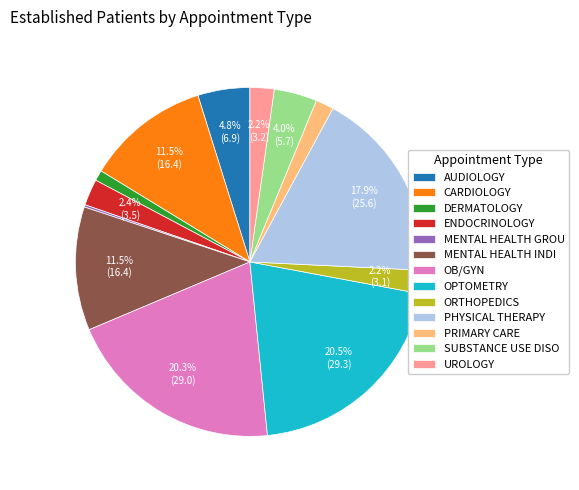

The PHYSICAL THERAPY slice represents 23% of the pie. True or false?

False